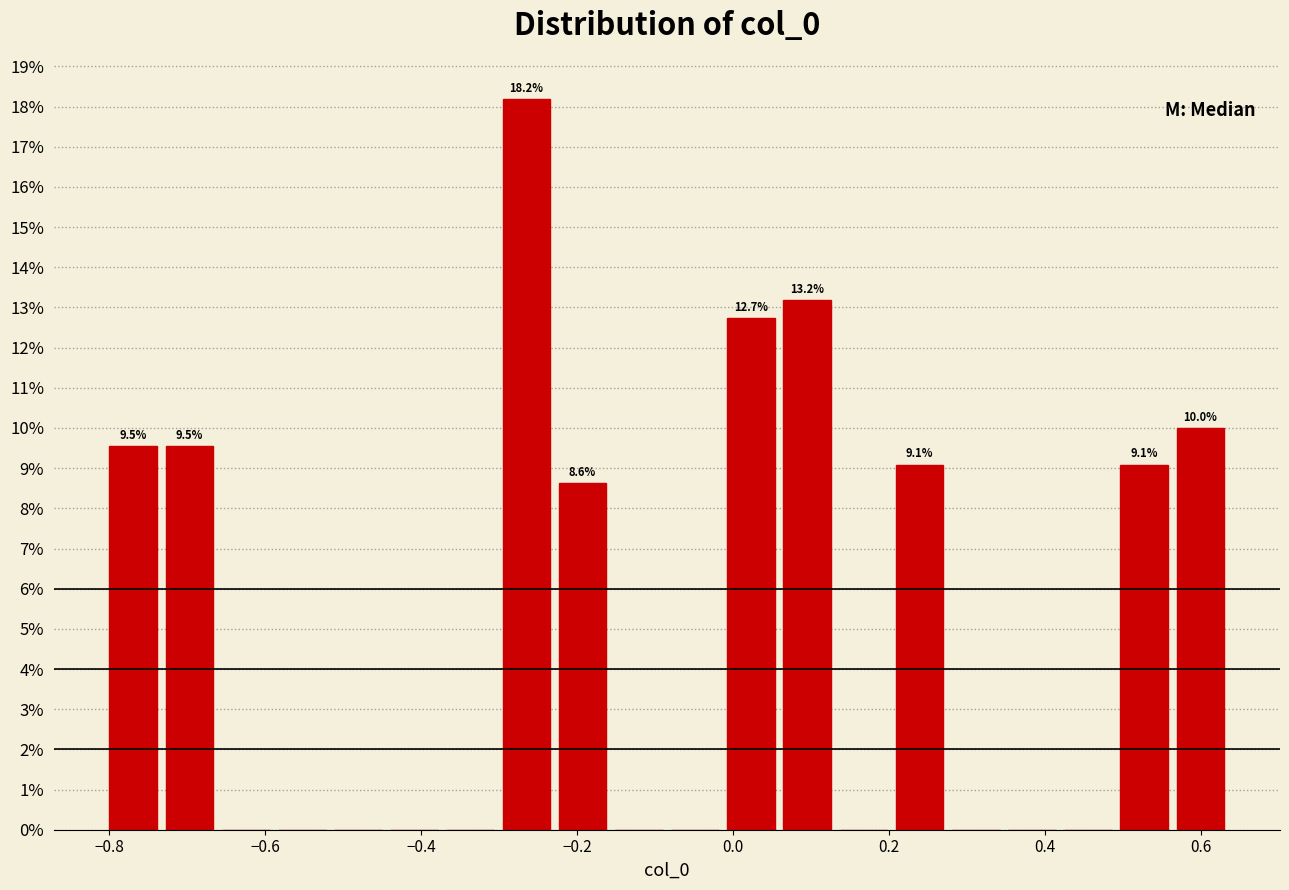

Around what value on the x-axis is the tallest bar? Give the approximate position of its centre, as read against the axis.

-0.26